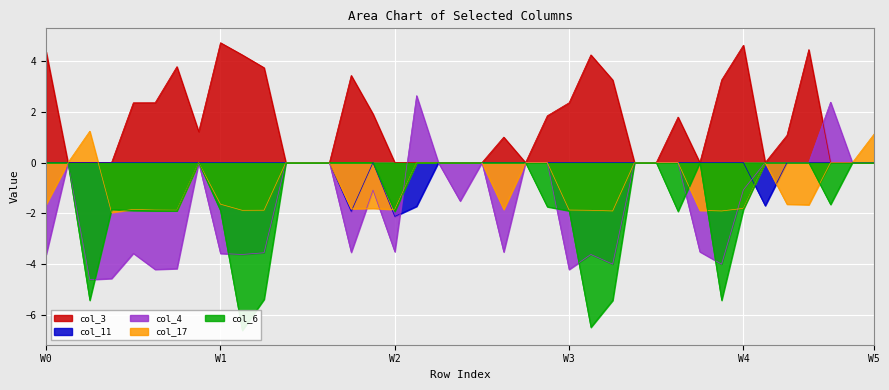

The value of col_6 at 27 is 0.0. True or false?

True